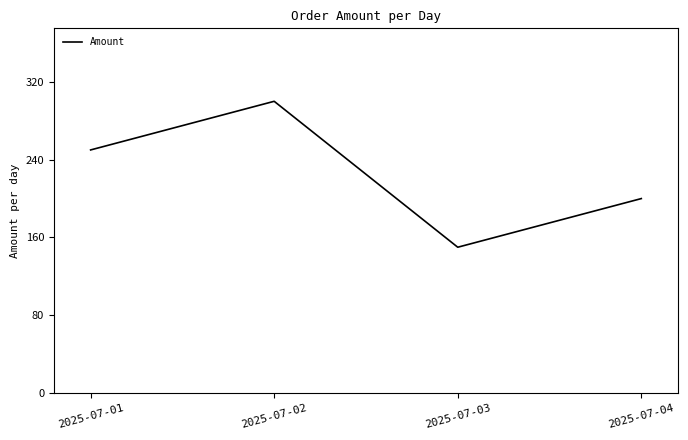

Reading left to right, what are all the values shown in this chart?

2025-07-01=250	2025-07-02=300	2025-07-03=150	2025-07-04=200